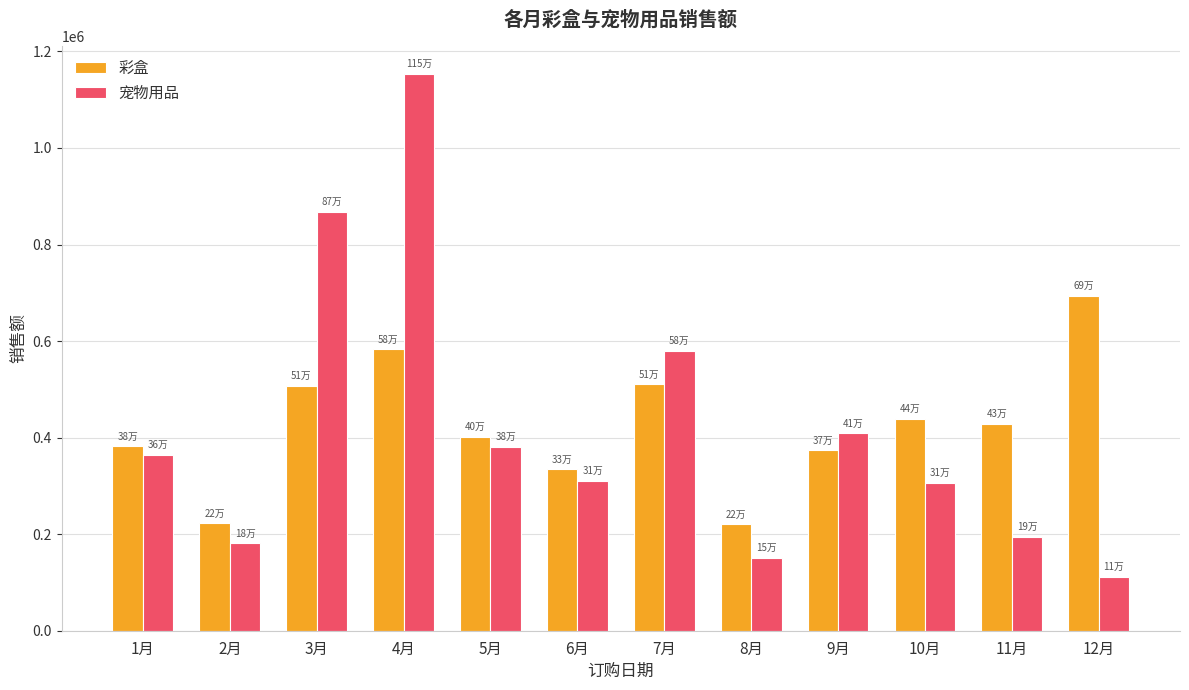

At which label is 宠物用品 closest to 632463?

7月